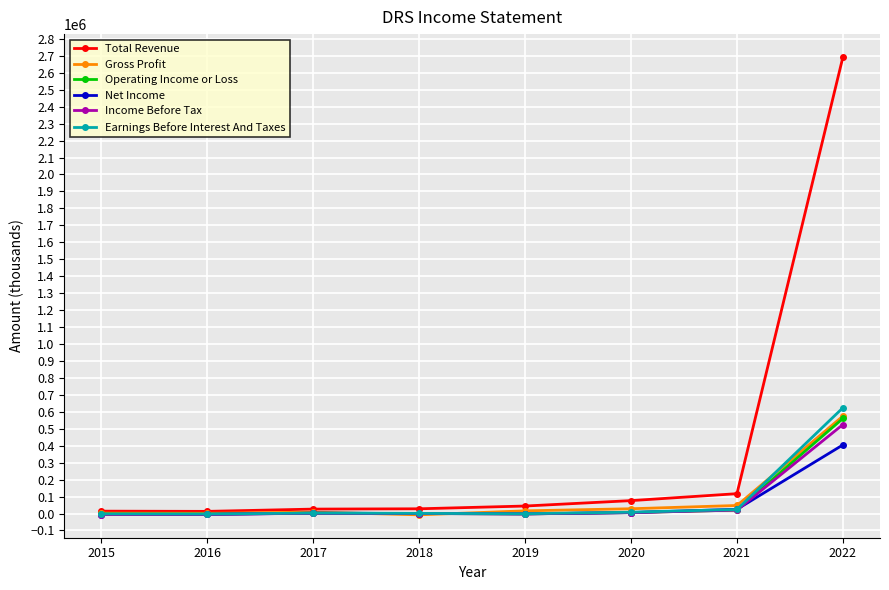

Which series has the largest range (max minus min)?

Total Revenue